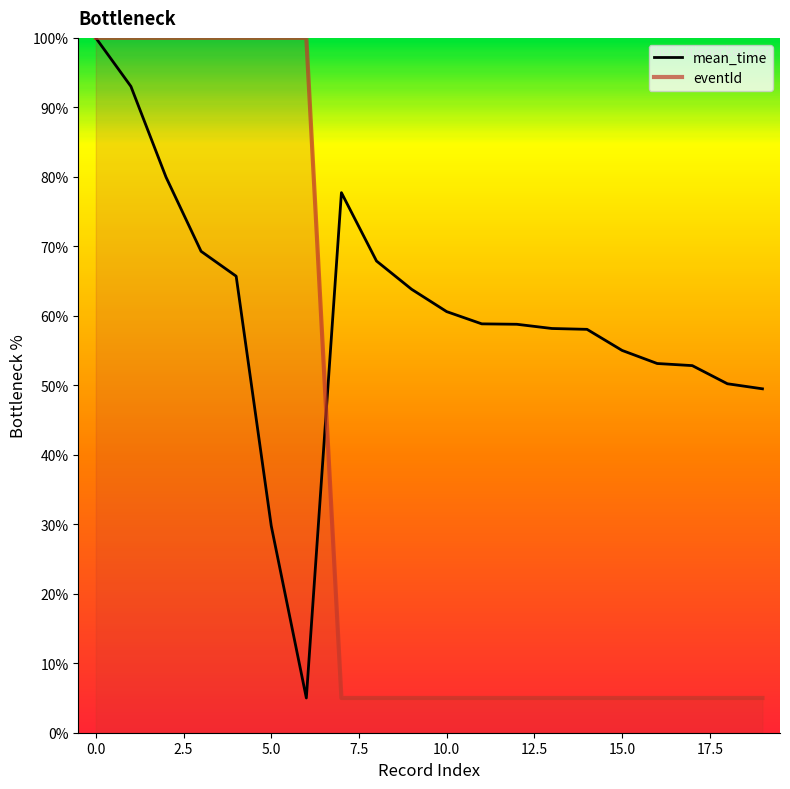

Is this an area chart (filled region under the line)?

No